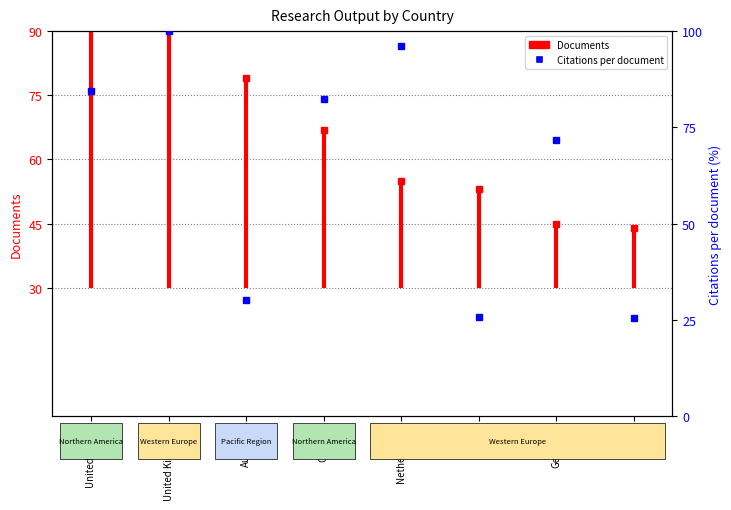

At which category does the chart reach its peak across all series?

United Kingdom